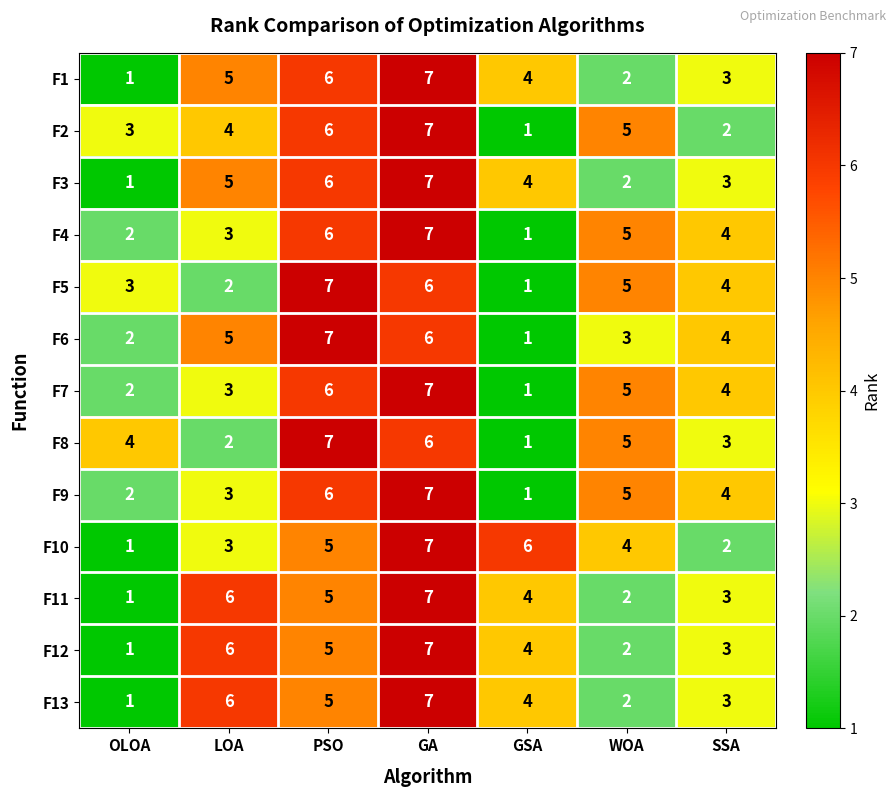

Where does the F9 series first go above 4?

PSO